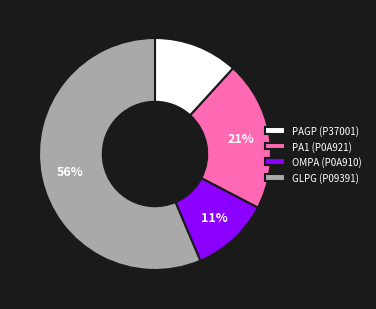

Combined, do PA1 (P0A921) and PAGP (P37001) account for over 50%?

No